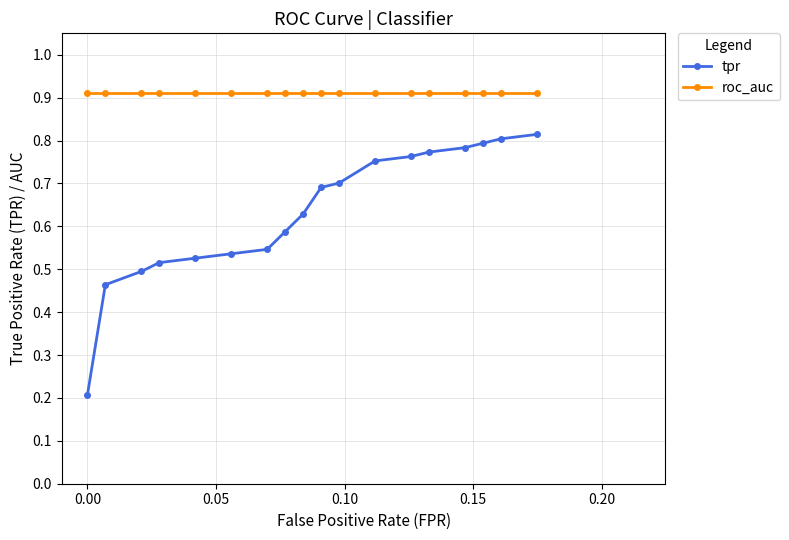

True or false: tpr and roc_auc cross at least once.

False